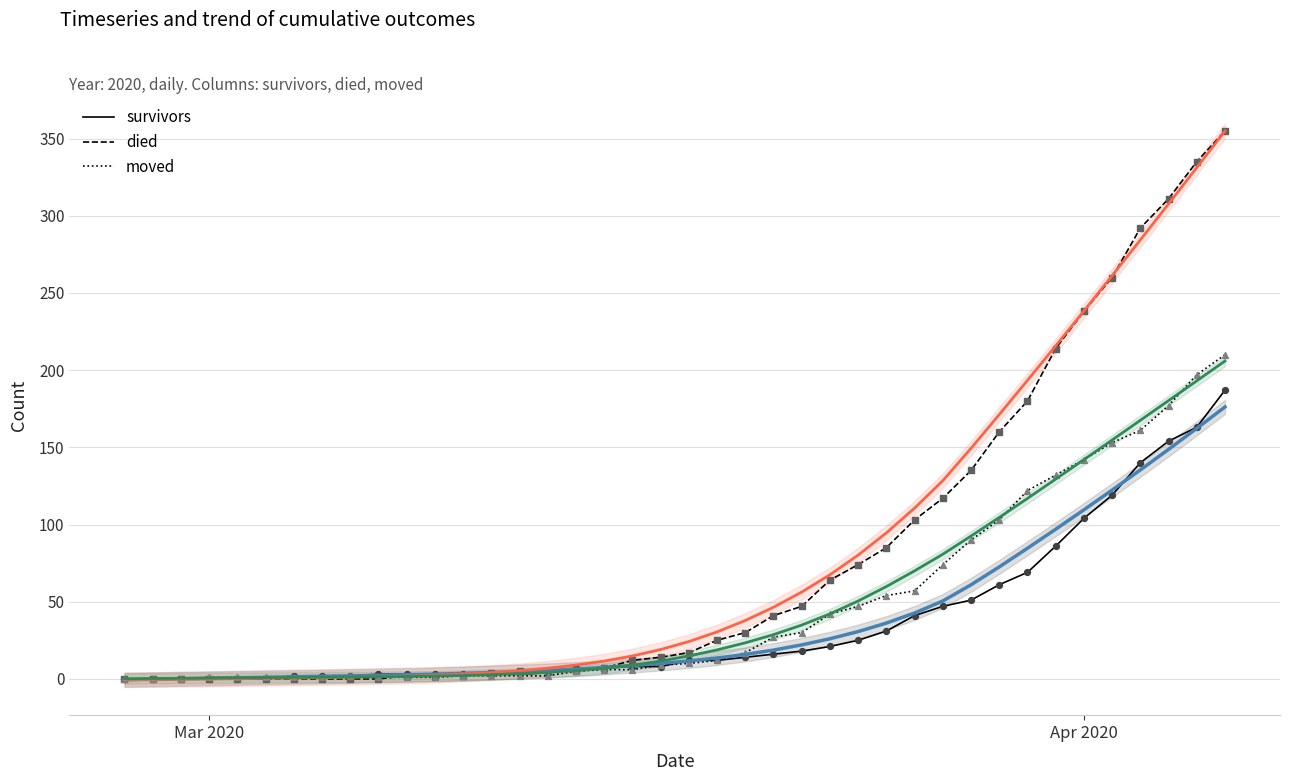

Which series has the largest total across all categories?

died